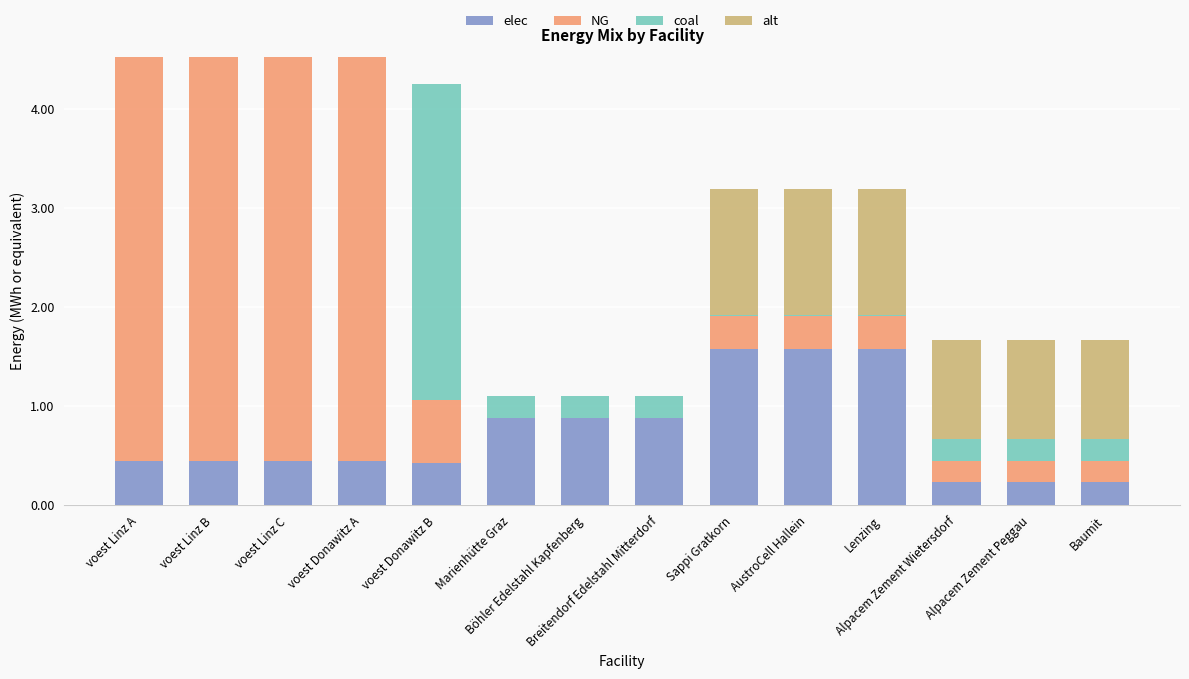

What is the maximum value for elec?

1.6